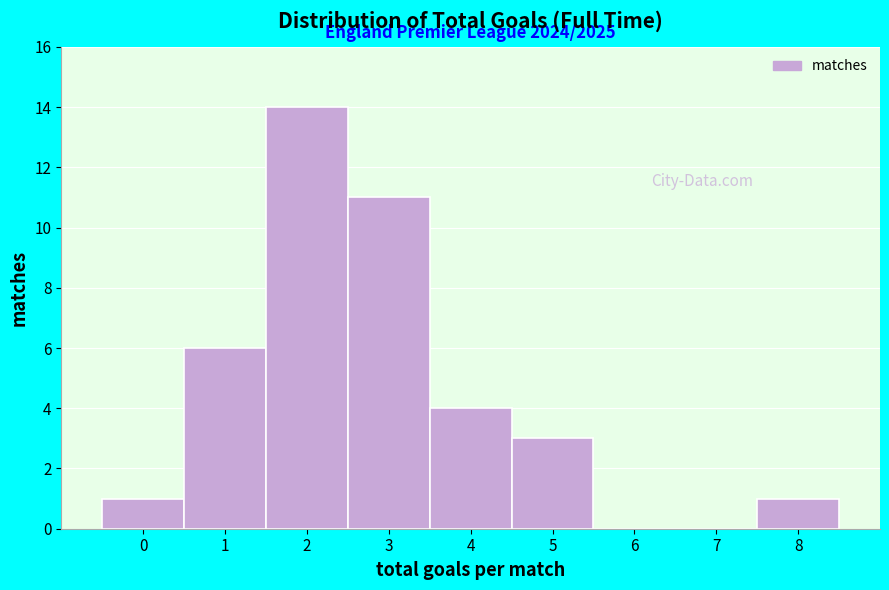

Over which range of the x-axis is the bar tallest?

1.5 to 2.5